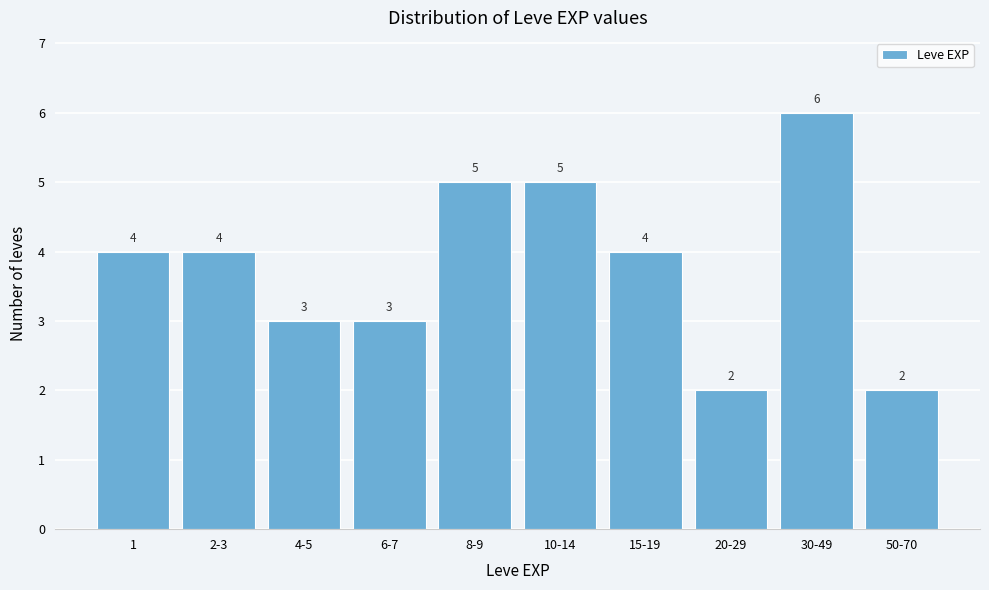

Reading left to right, transcribe all the data shown in this chart.

4	4	3	3	5	5	4	2	6	2